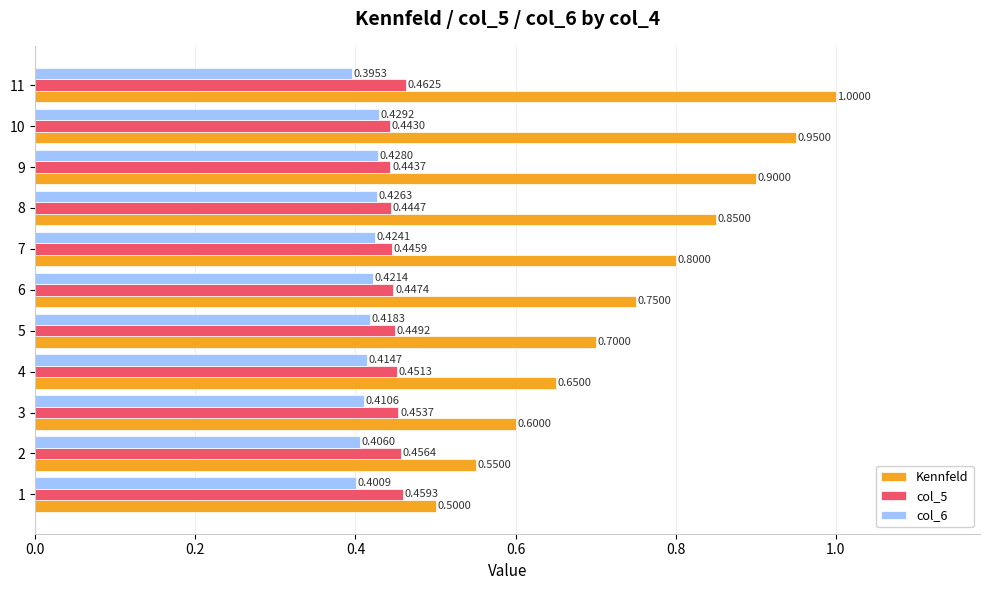

Which series has the largest range (max minus min)?

Kennfeld